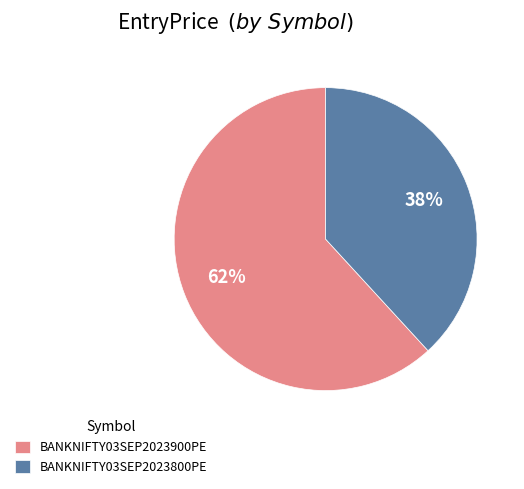

What is the ratio of the value at BANKNIFTY03SEP2023800PE to the value at BANKNIFTY03SEP2023900PE?

0.6